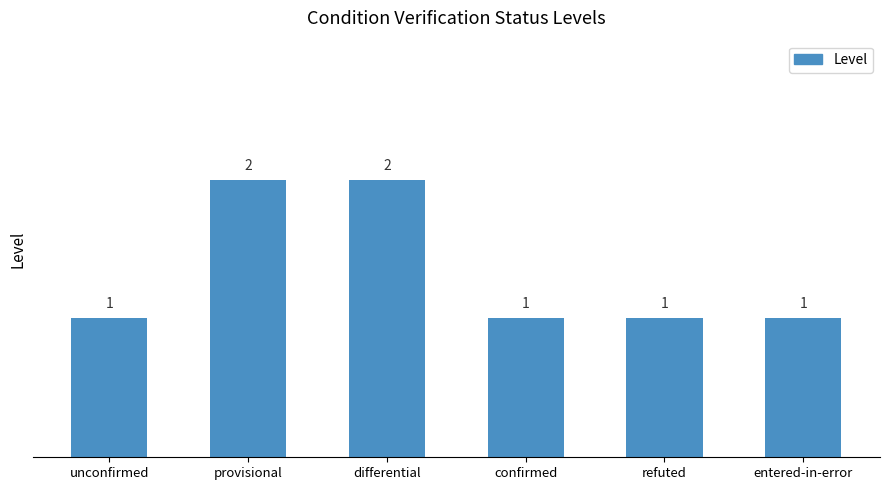

What is the sum of all values?

8